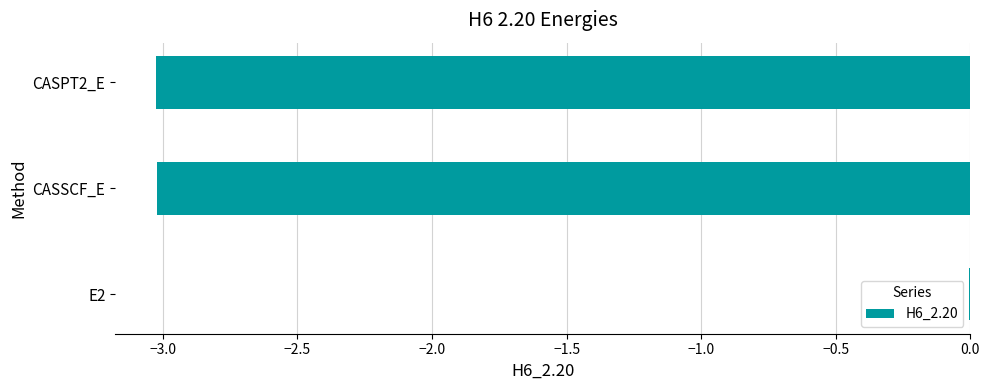

Which category has the highest value across all series?

E2